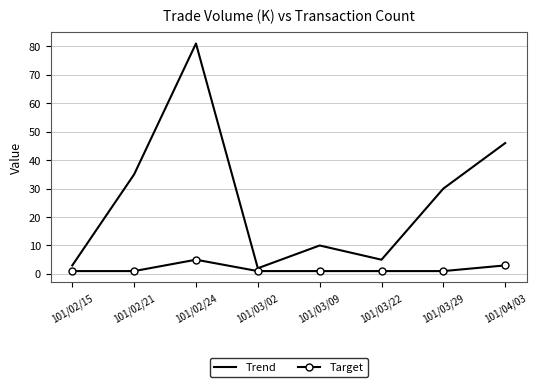

Count the Target values in the range 1 to 3.

7